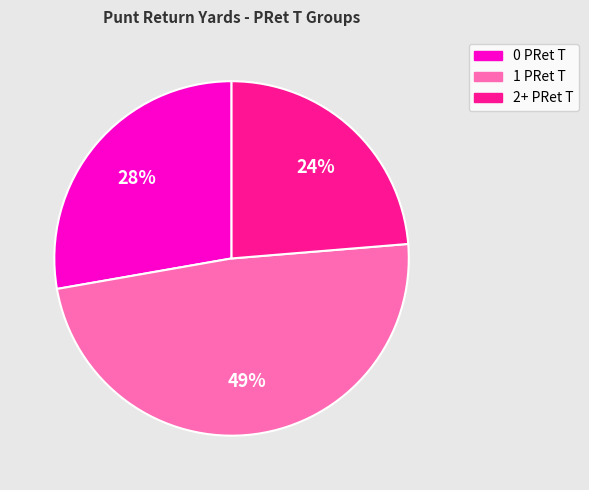

How many segments does this pie chart have?

3